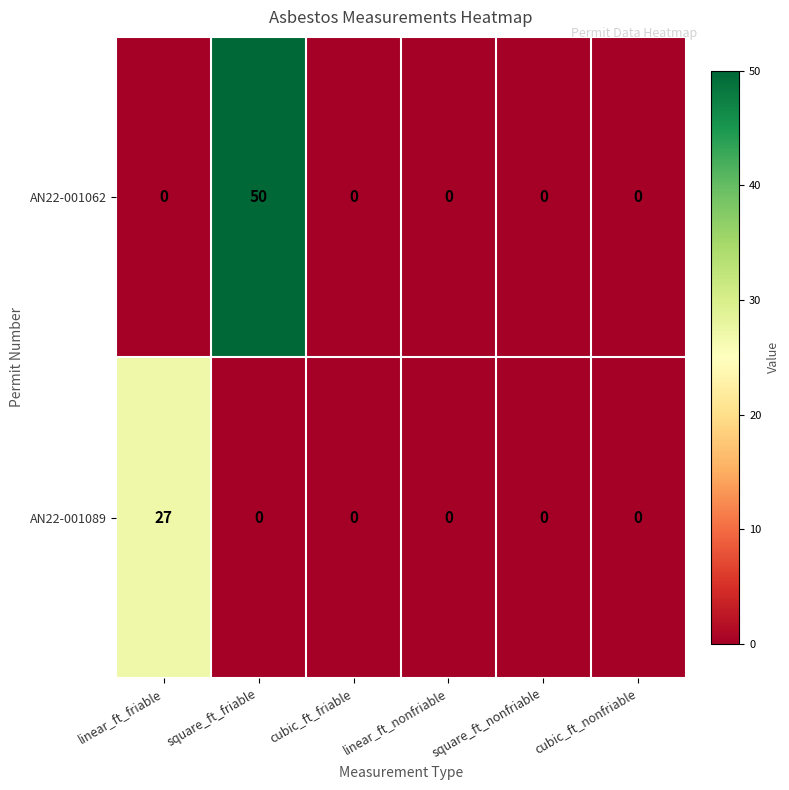

Is it true that AN22-001089 equals 0 at linear_ft_nonfriable?

True